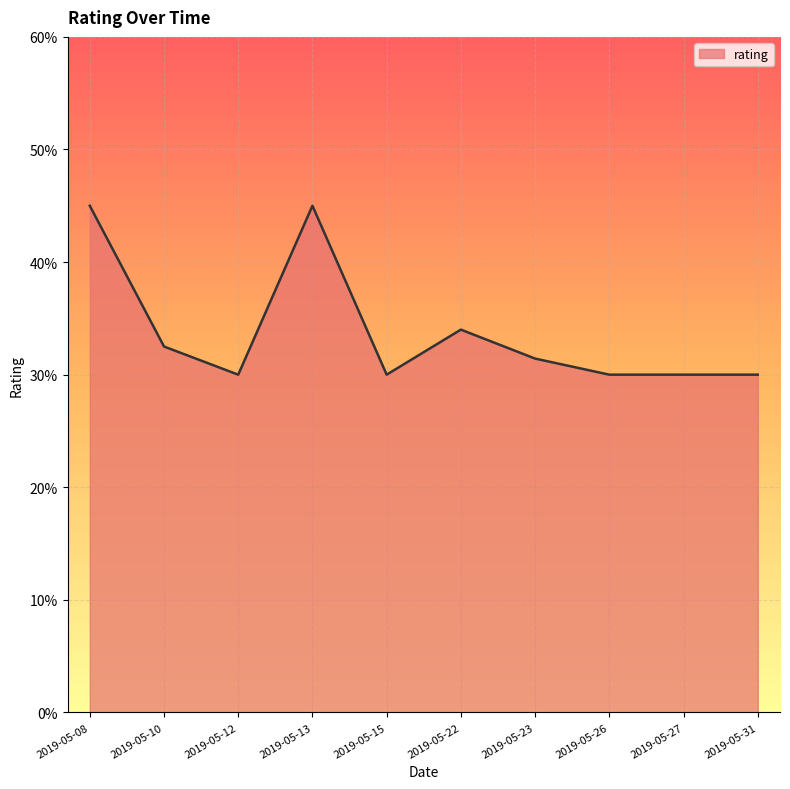

Is it true that the value at 2019-05-23 is 4?

False